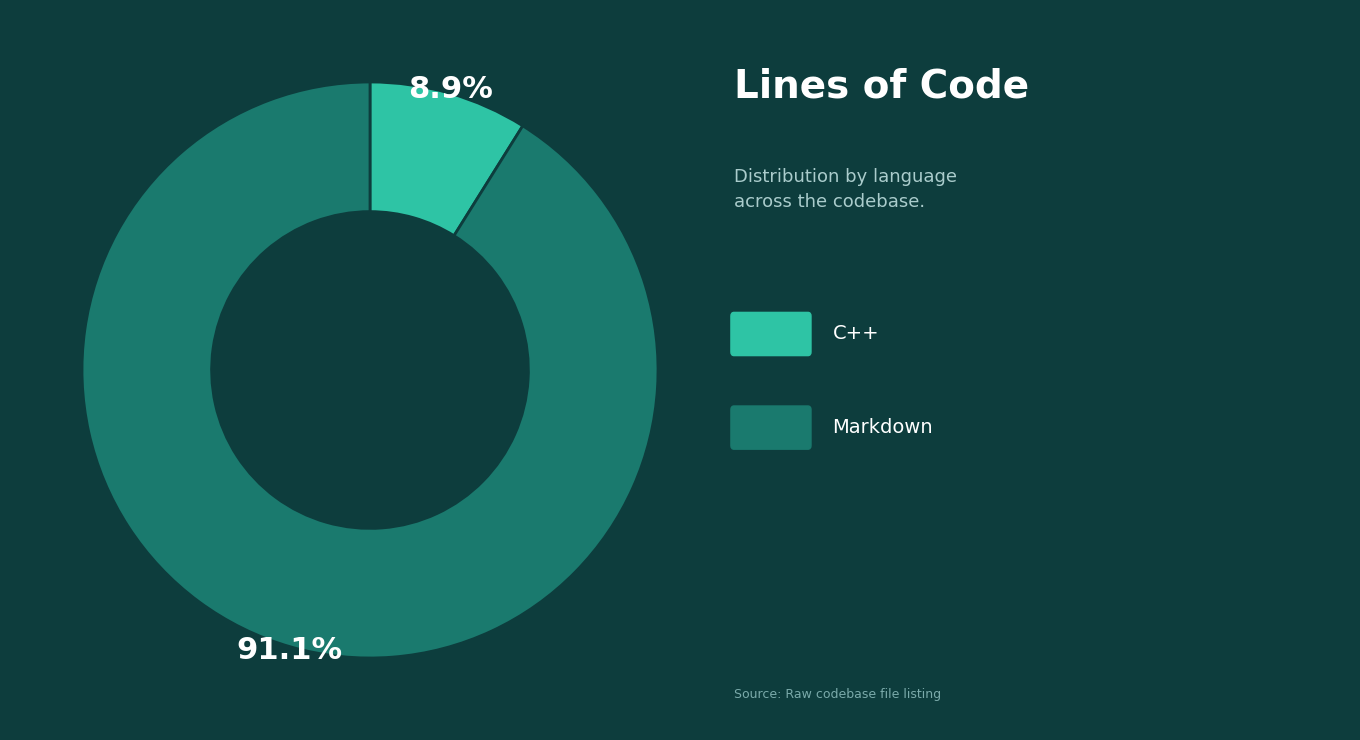

Does any single category account for the majority?

Yes